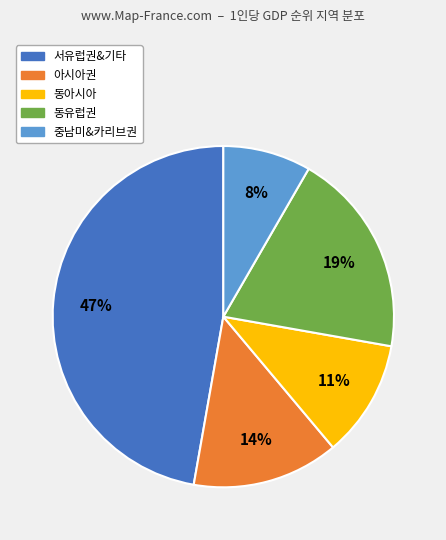

How many segments does this pie chart have?

5